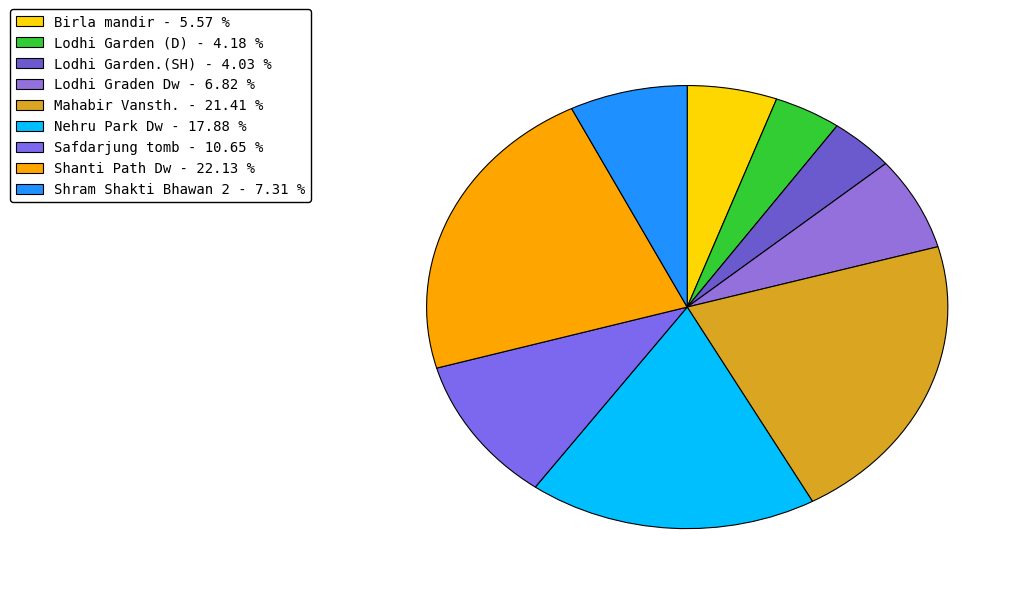

What is the ratio of the value at Lodhi Graden Dw to the value at Shram Shakti Bhawan 2?

0.9